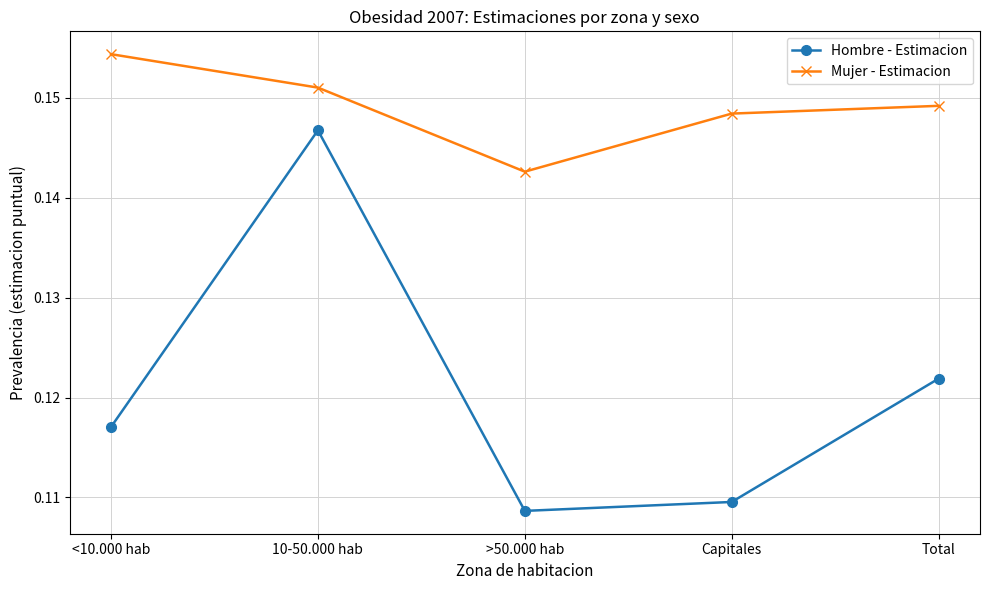

What is the sum of all Mujer - Estimacion values?

0.7